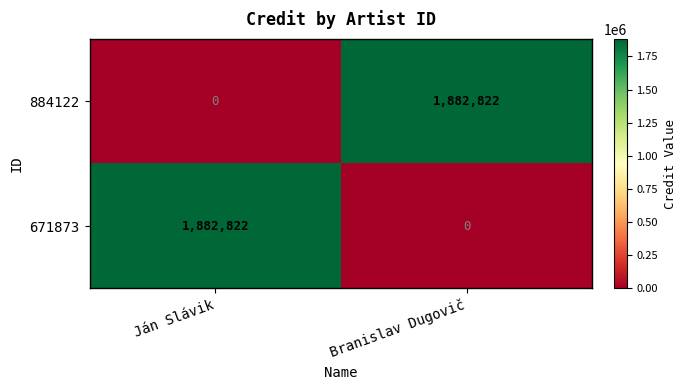

What is the total value across all series at Branislav Dugovič?

1882822